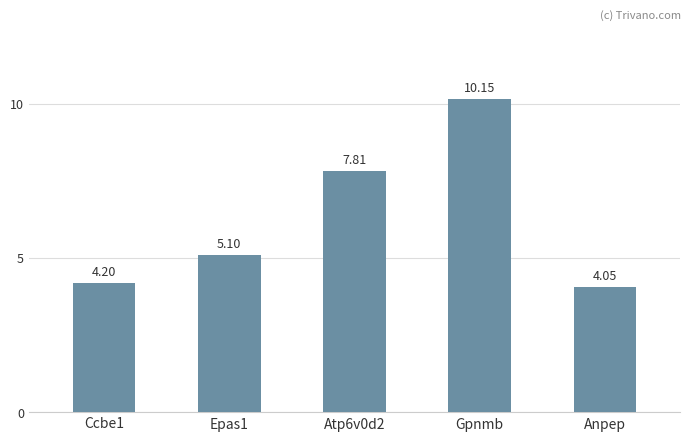

At which label does the data first exceed 5?

Epas1